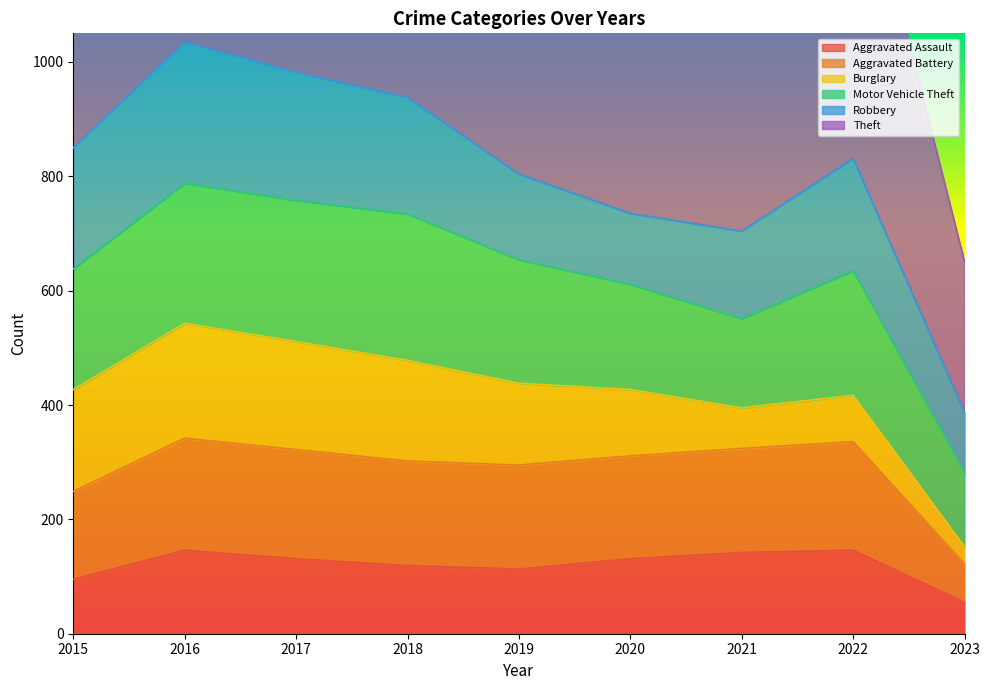

What is the approximate value of Aggravated Assault at 2019, to the nearest 5?

115